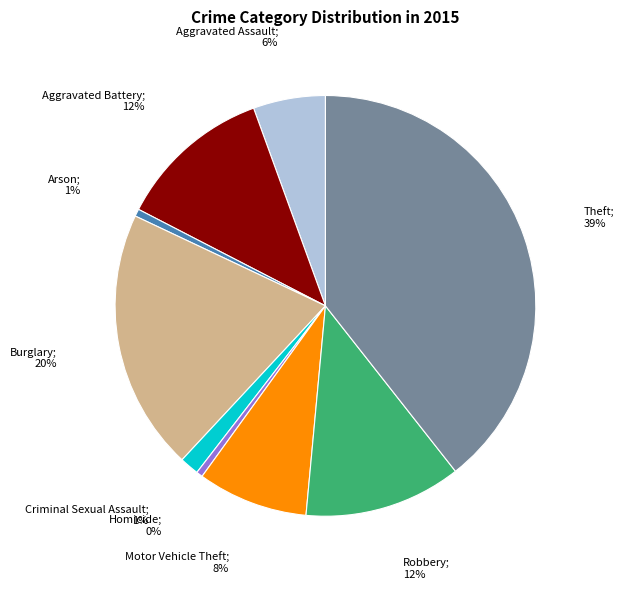

Is there any slice that represents more than half of the pie?

No